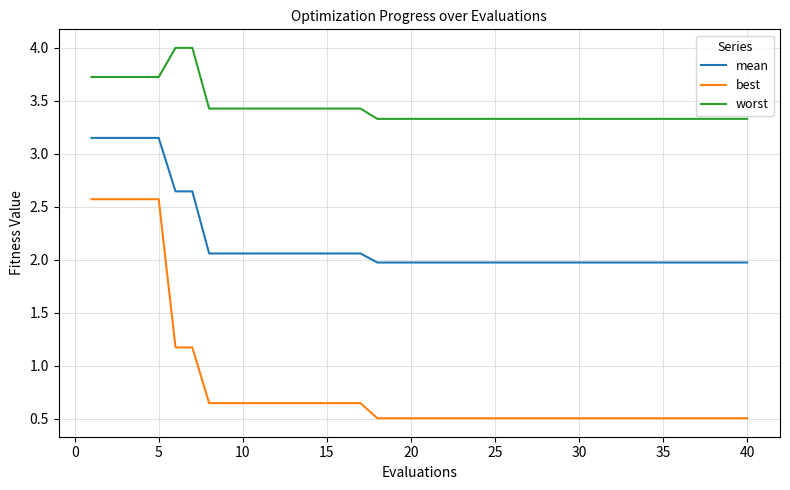

Count the number of categories in the chart.

40